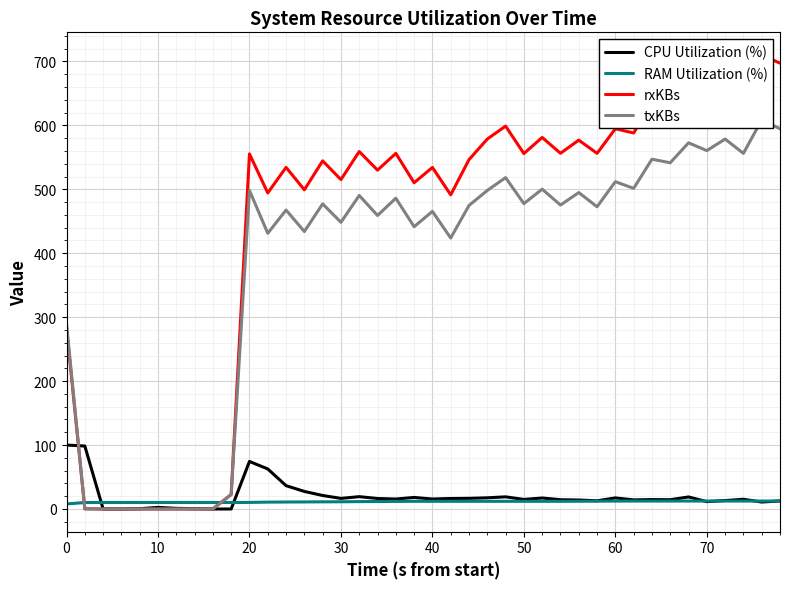

The RAM Utilization (%) series shows 12.0 at 40. True or false?

True